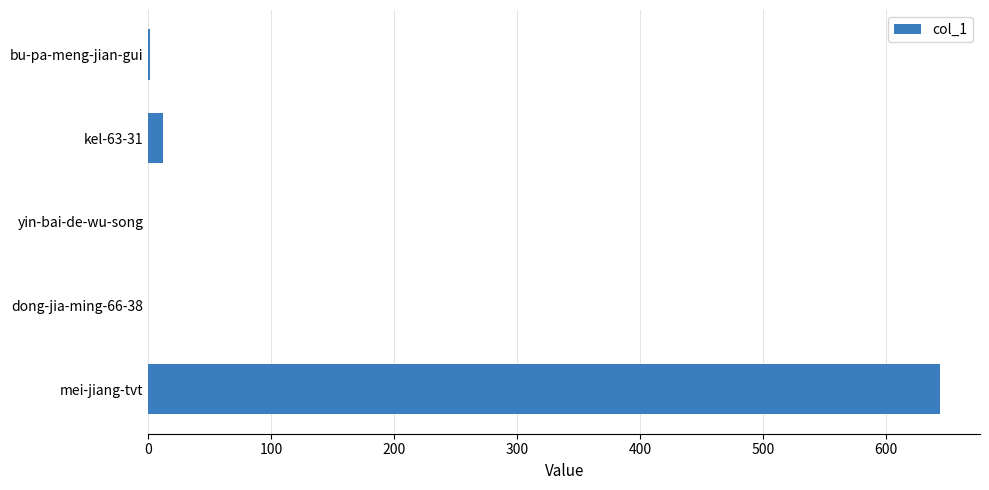

True or false: the data shows 12 at kel-63-31.

True